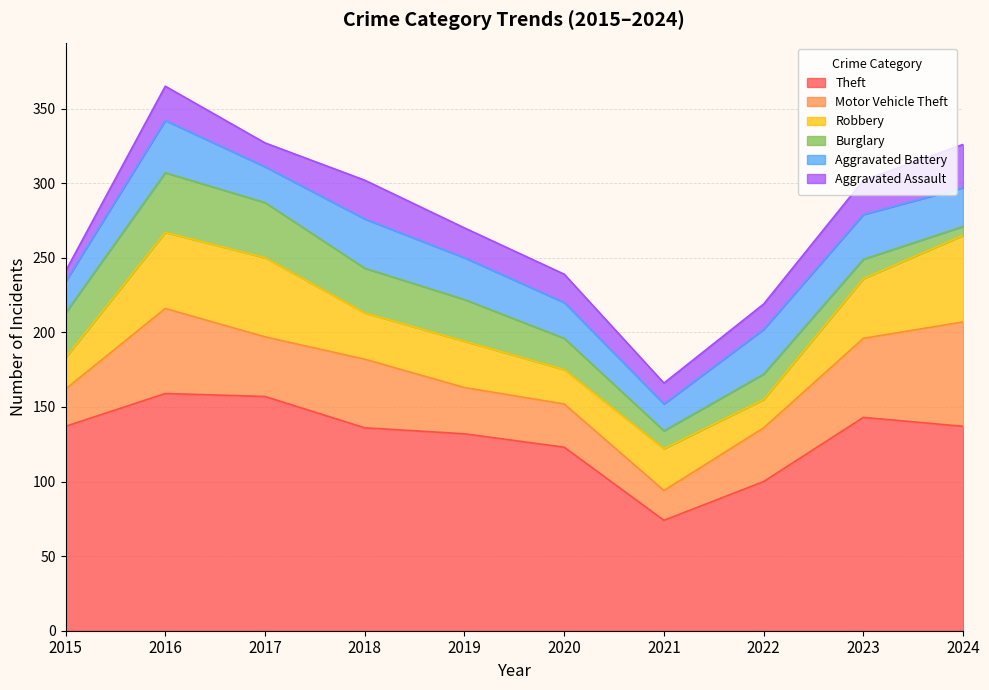

True or false: Aggravated Assault and Motor Vehicle Theft cross at least once.

False